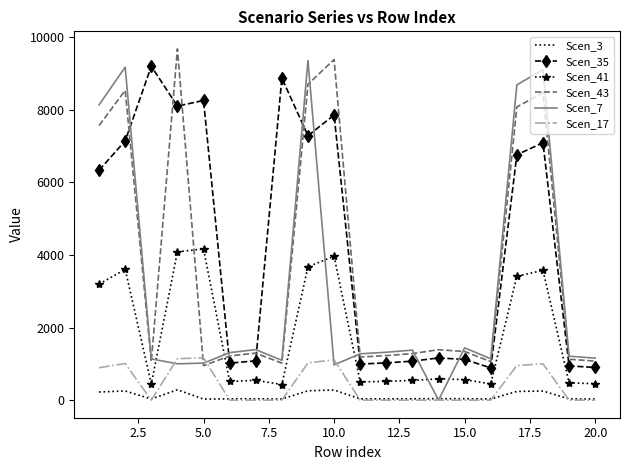

True or false: Scen_41 and Scen_3 intersect in this chart.

False